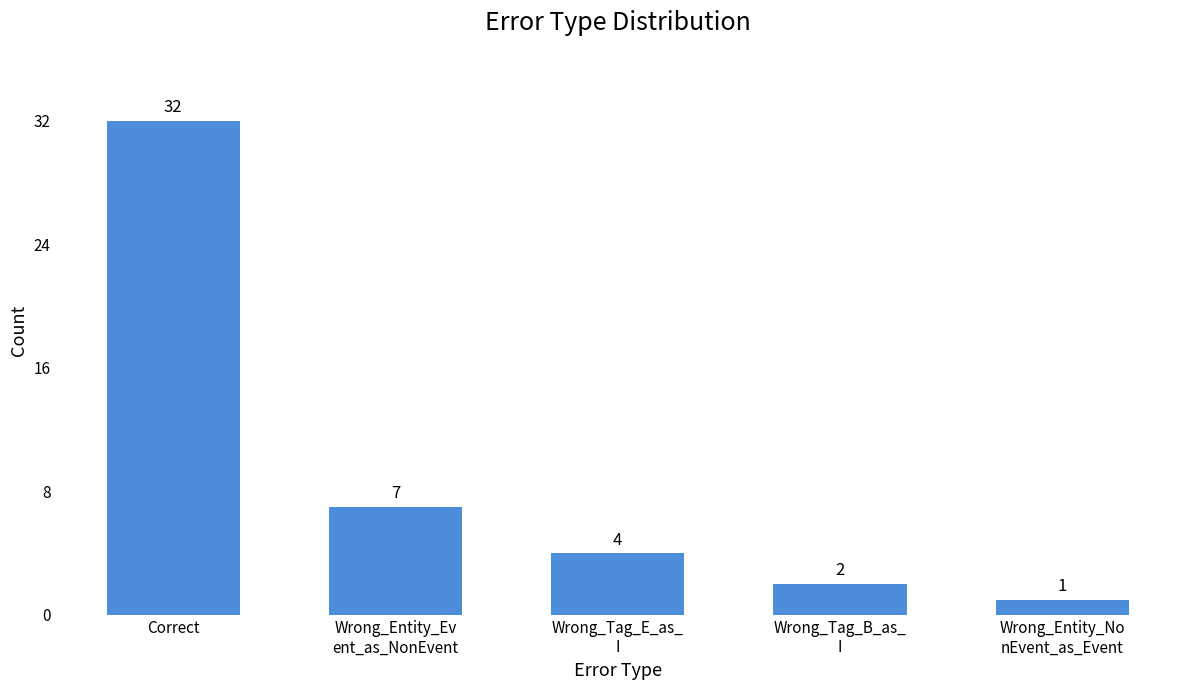

Does the chart contain stacked bars?

No